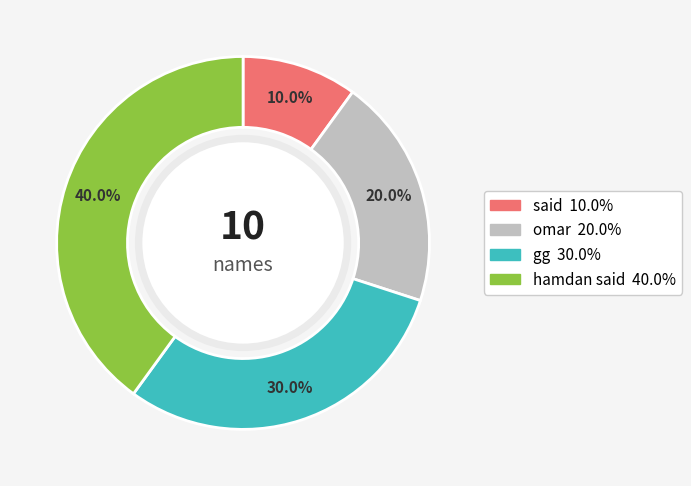

To the nearest percent, what is the difference between the omar and gg slice percentages?

10%